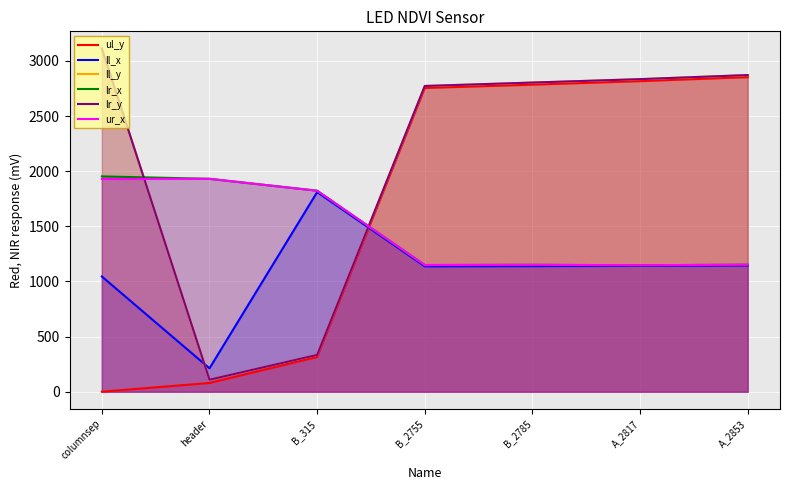

What is the approximate value of ll_y at B_315, to the nearest 10?

330